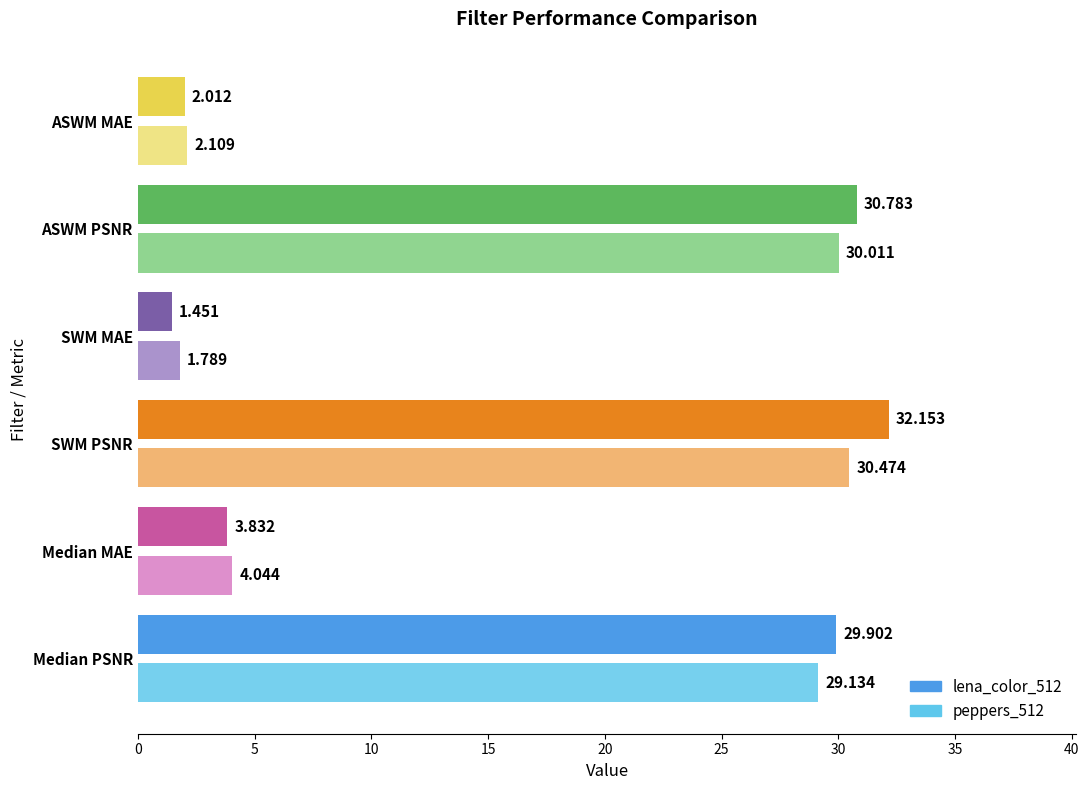

Rank the series by their average value, from lowest to highest.

peppers_512, lena_color_512